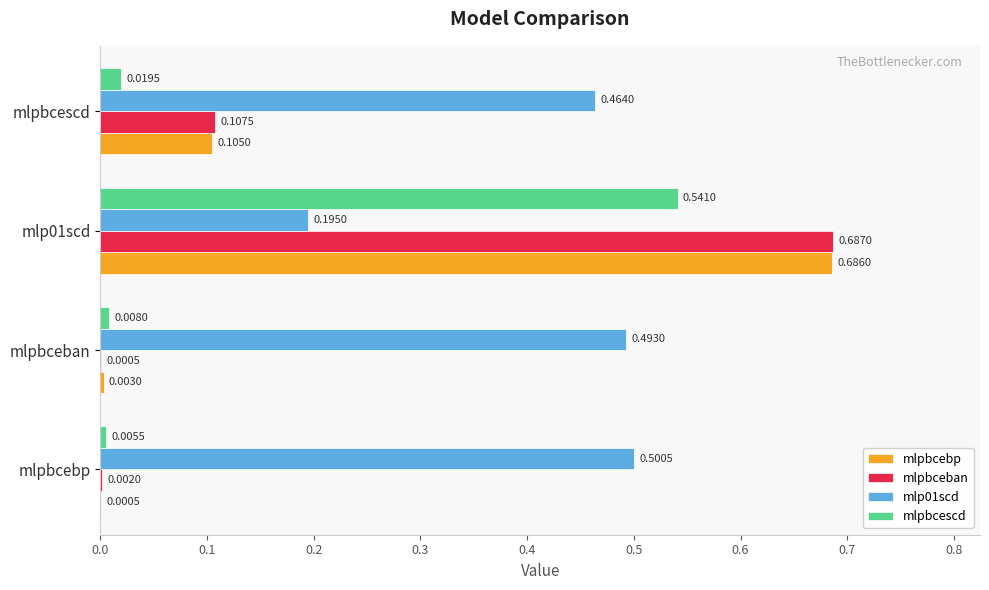

Which series has the largest total across all categories?

mlp01scd